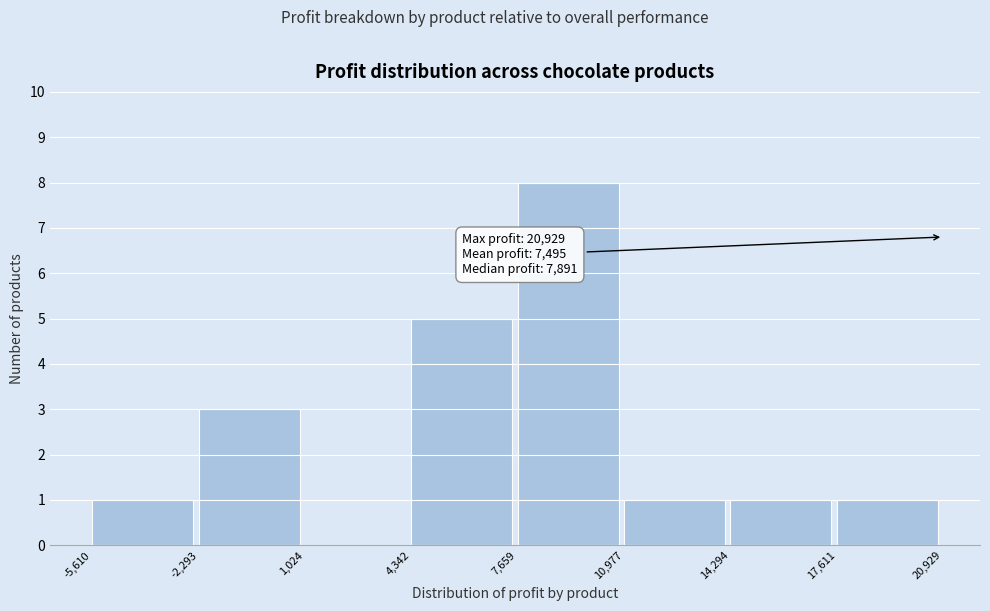

Over which range of the x-axis is the bar tallest?

7,659 to 10,977